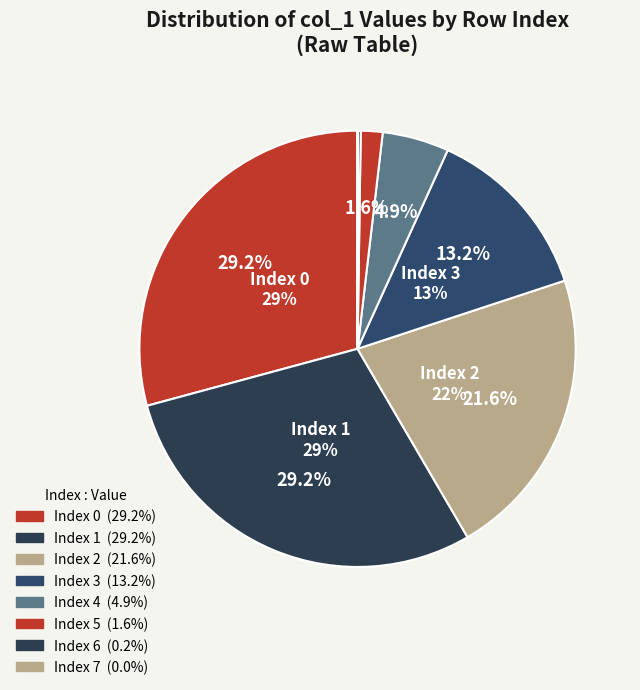

Is it true that 10 is 10% of the pie?

False